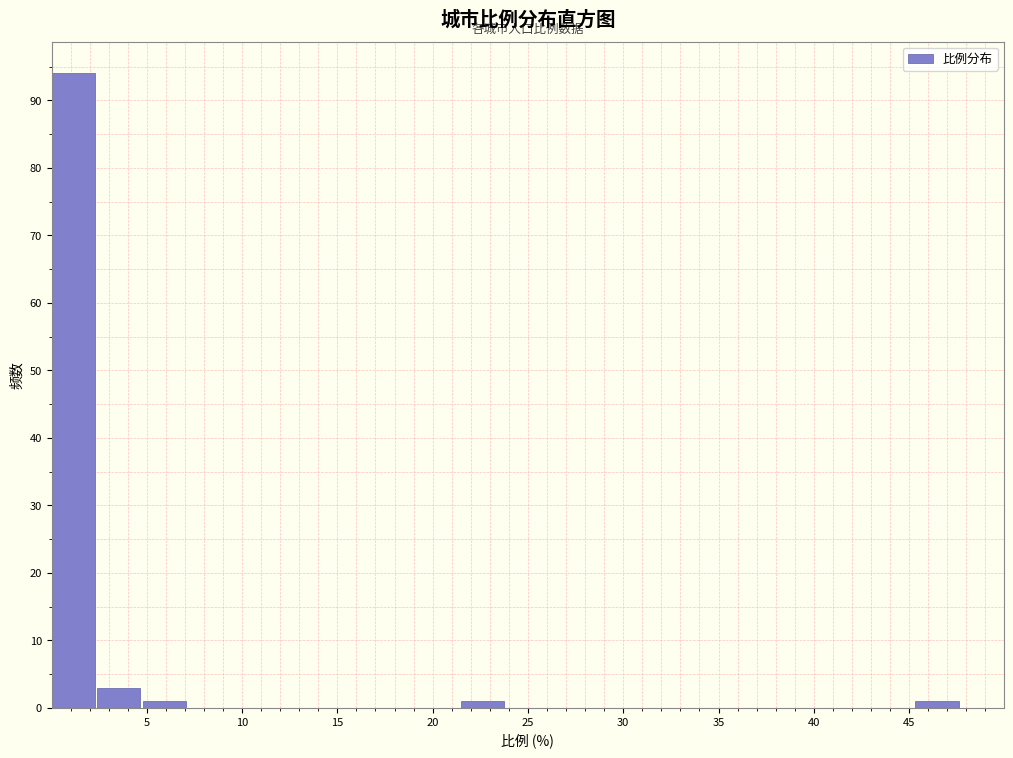

Which range on the x-axis has the tallest bar?

0.0 to 2.5